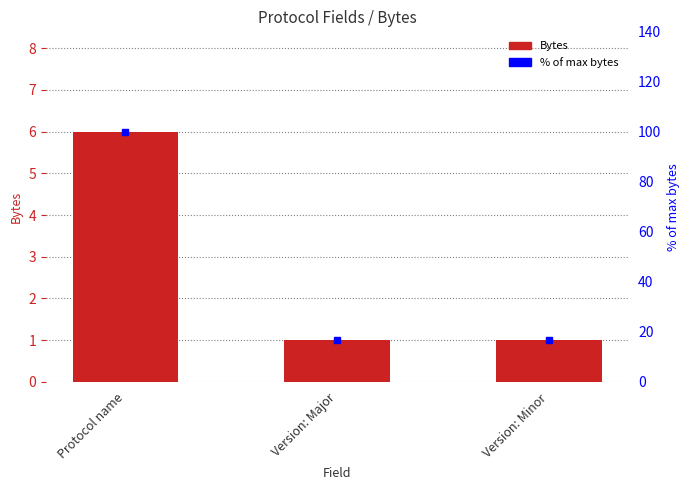

At which category is the sum across all series the highest?

Protocol name